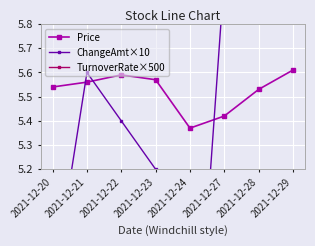

What is the total value across all series at 2021-12-29?

18.6